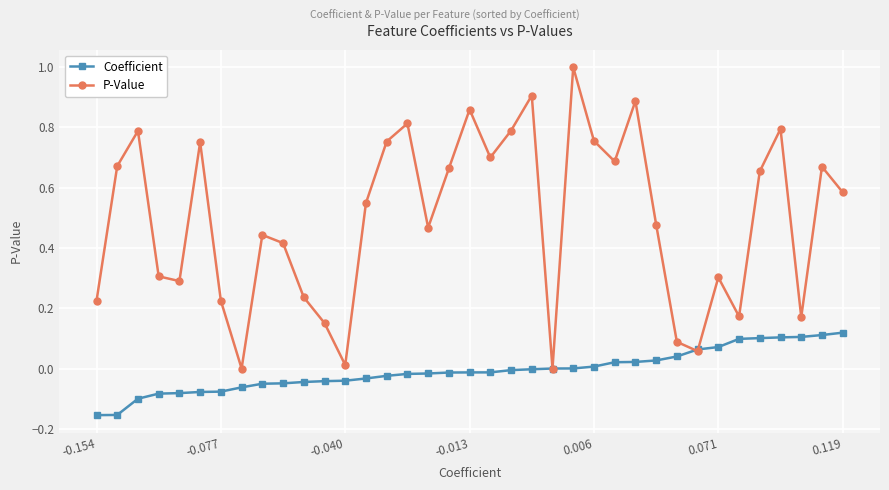

Which series has the widest spread of values?

P-Value